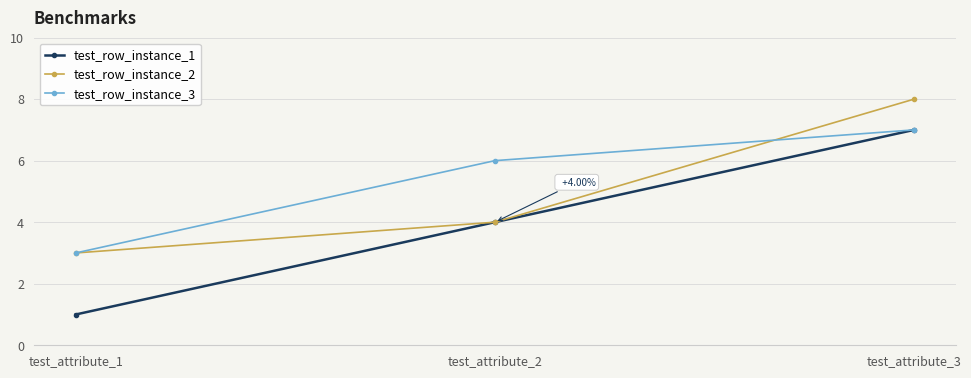

Rank the series by their average value, from lowest to highest.

test_row_instance_1, test_row_instance_2, test_row_instance_3